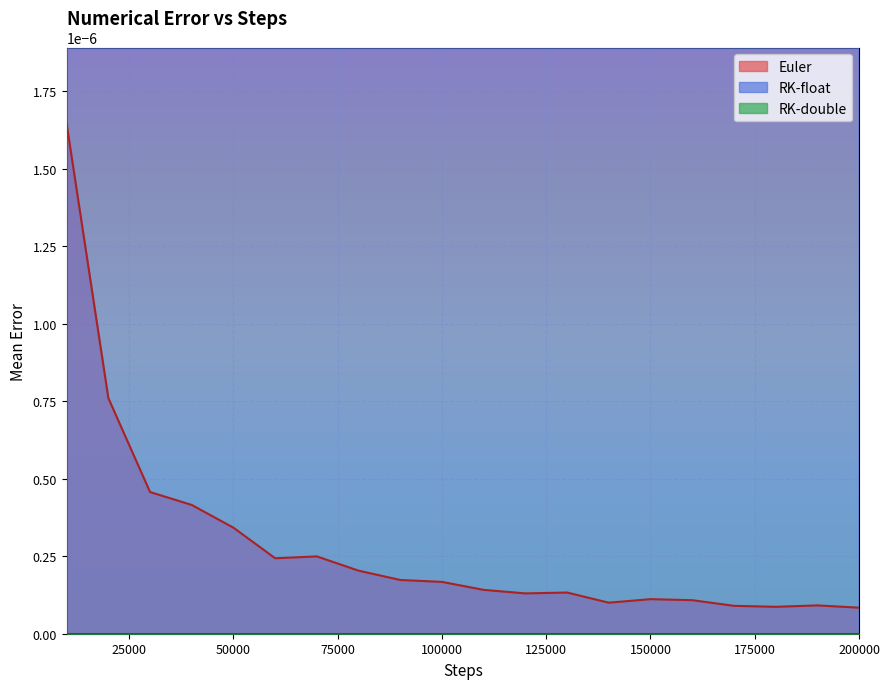

How many RK-float values are between 0 and 1?

20